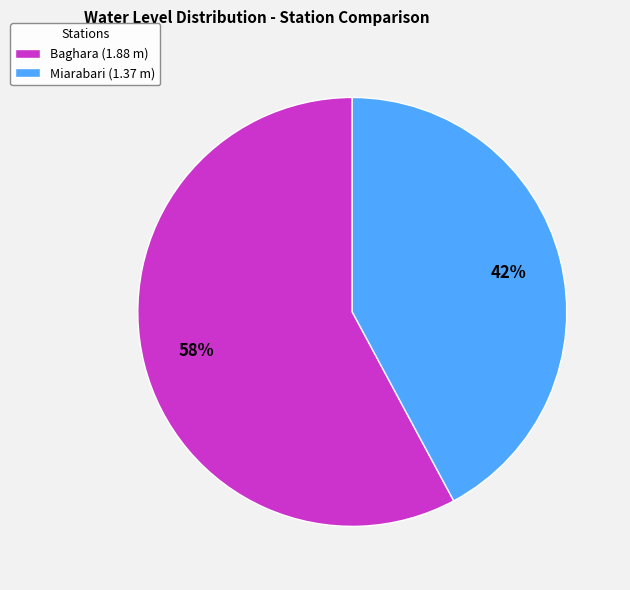

Does Miarabari account for over 50% of the chart?

No